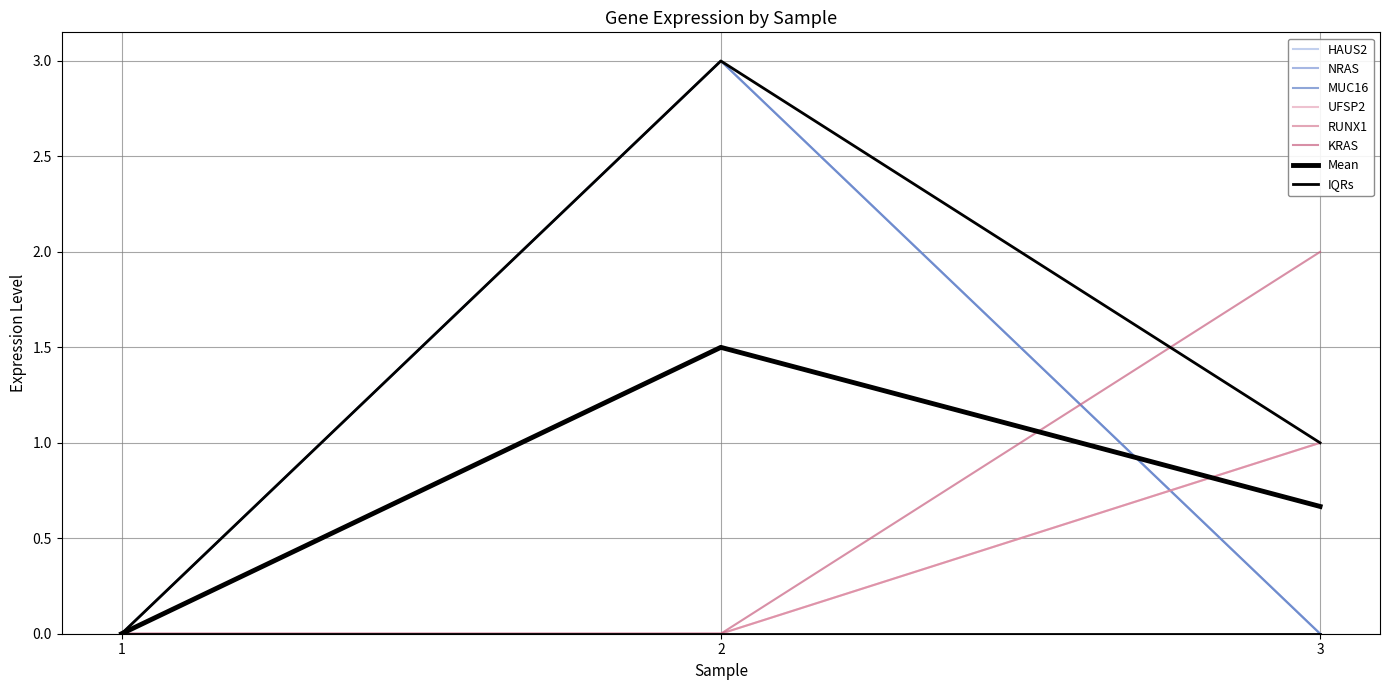

Rank the categories by RUNX1 value from lowest to highest.

2, 1, 3